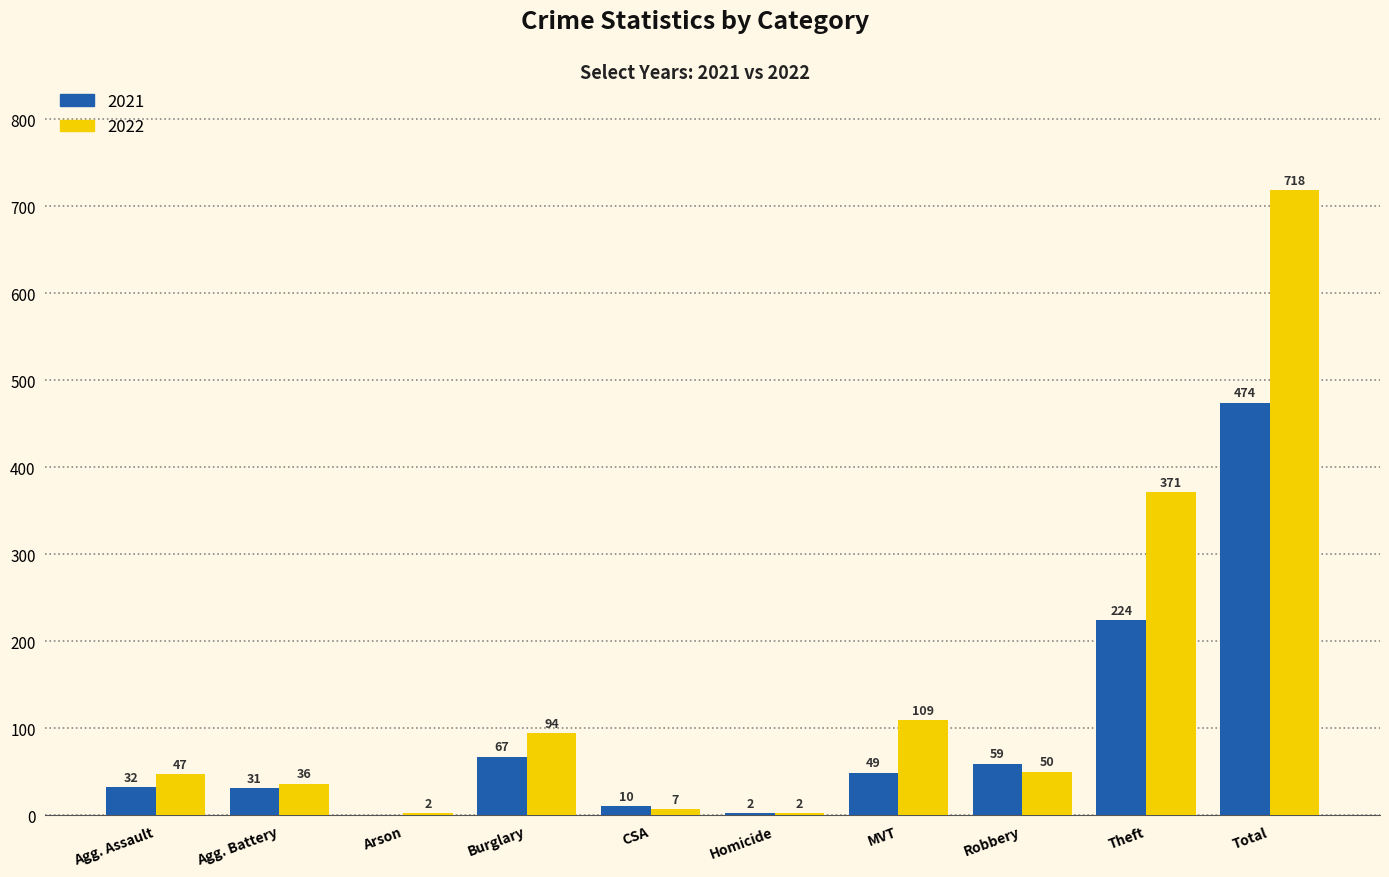

Which series has the largest total across all categories?

2022